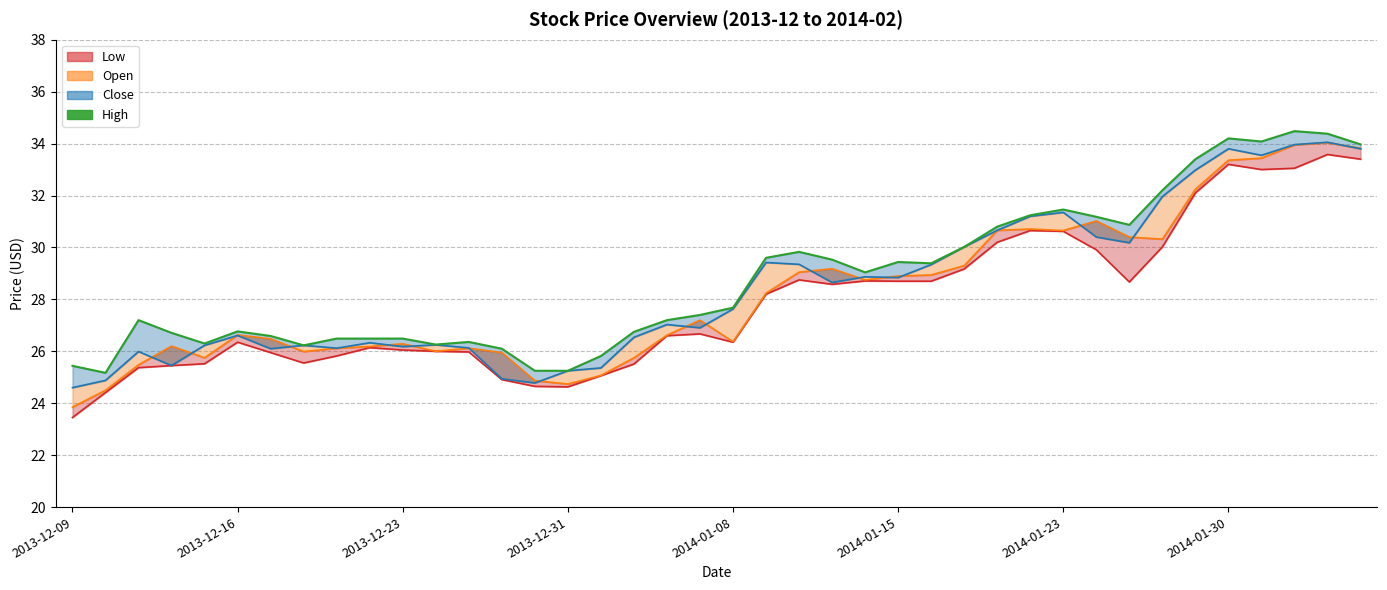

What position from the left is 8?

9